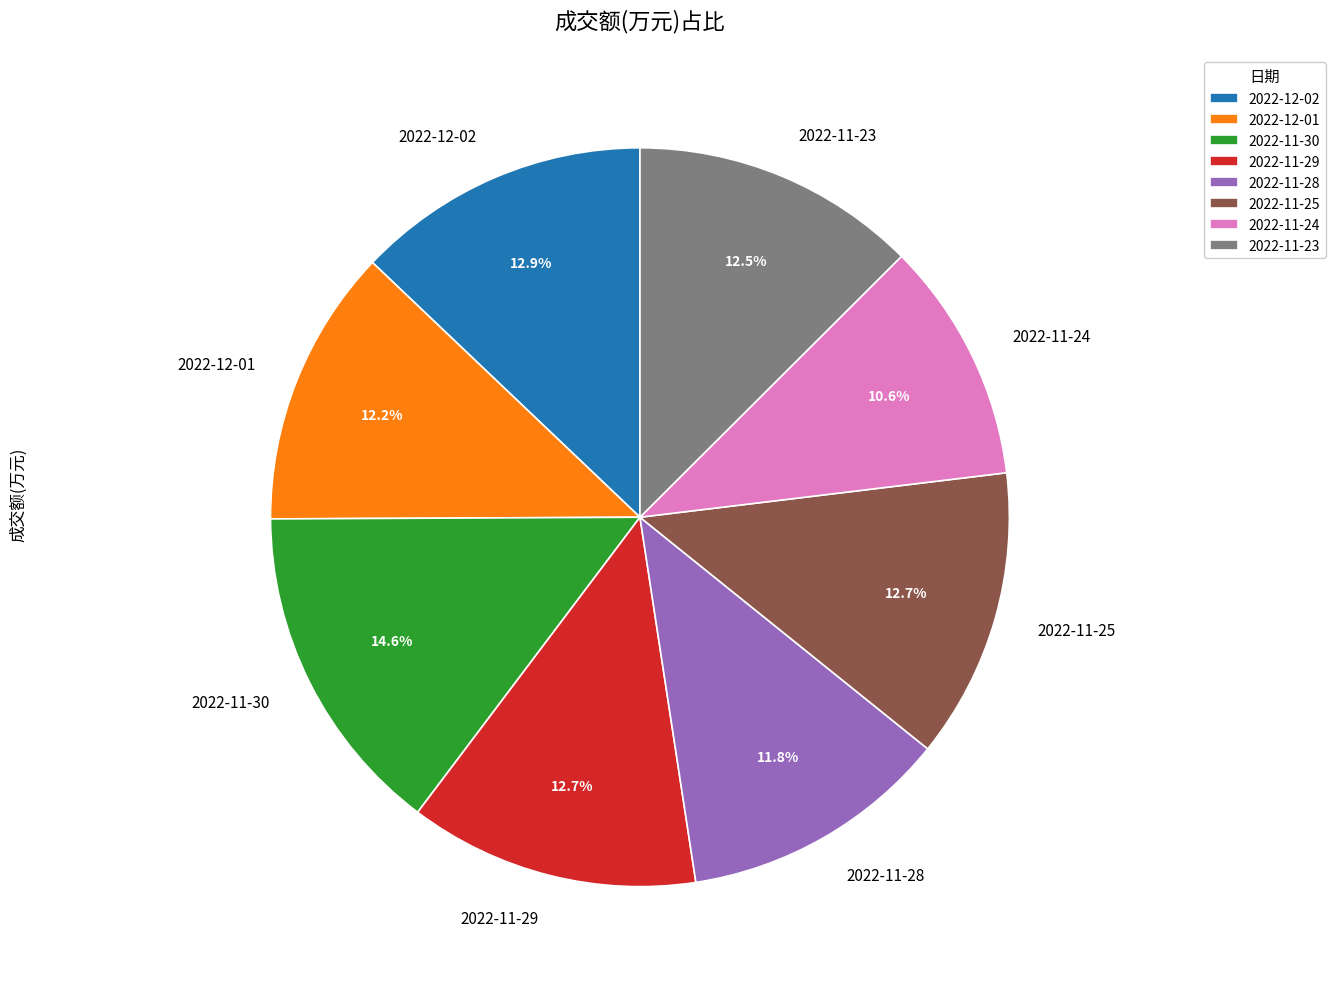

Does 2022-12-02 represent more than half of the total?

No